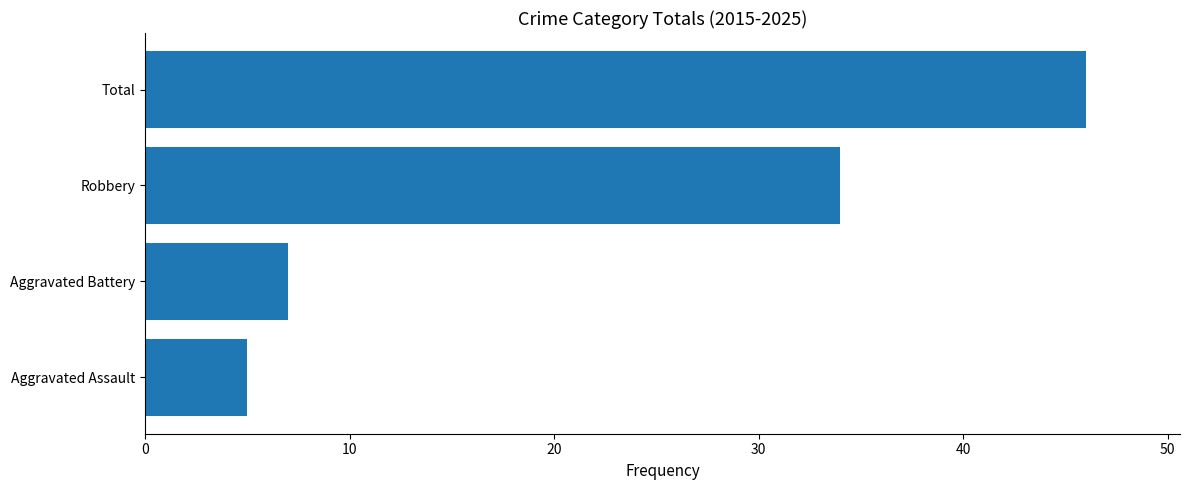

How many data points are less than 34?

2